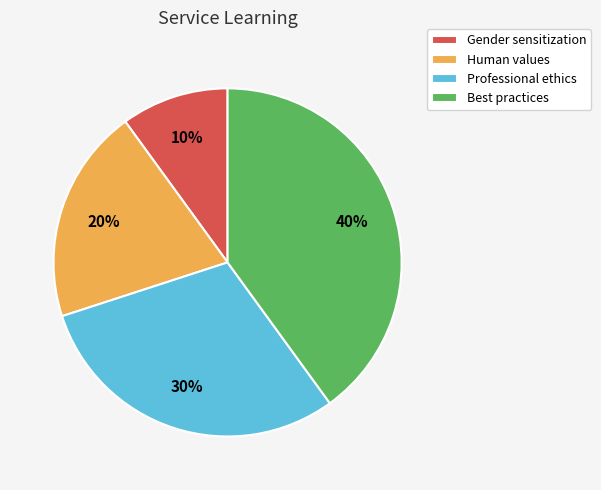

To the nearest percent, what portion does Gender sensitization represent?

10%